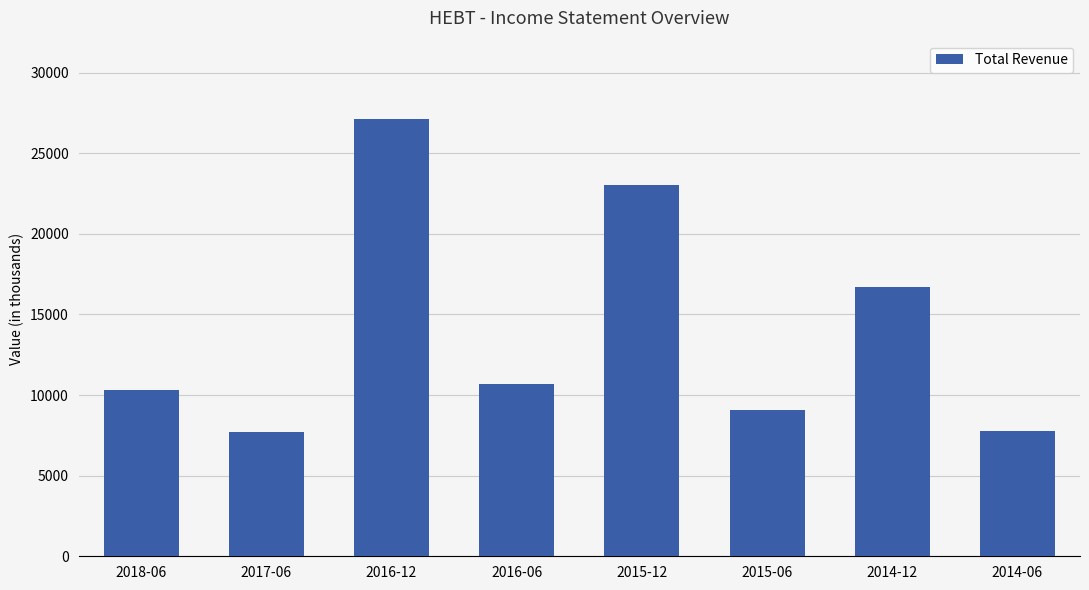

What is the minimum value shown in the chart?

7700